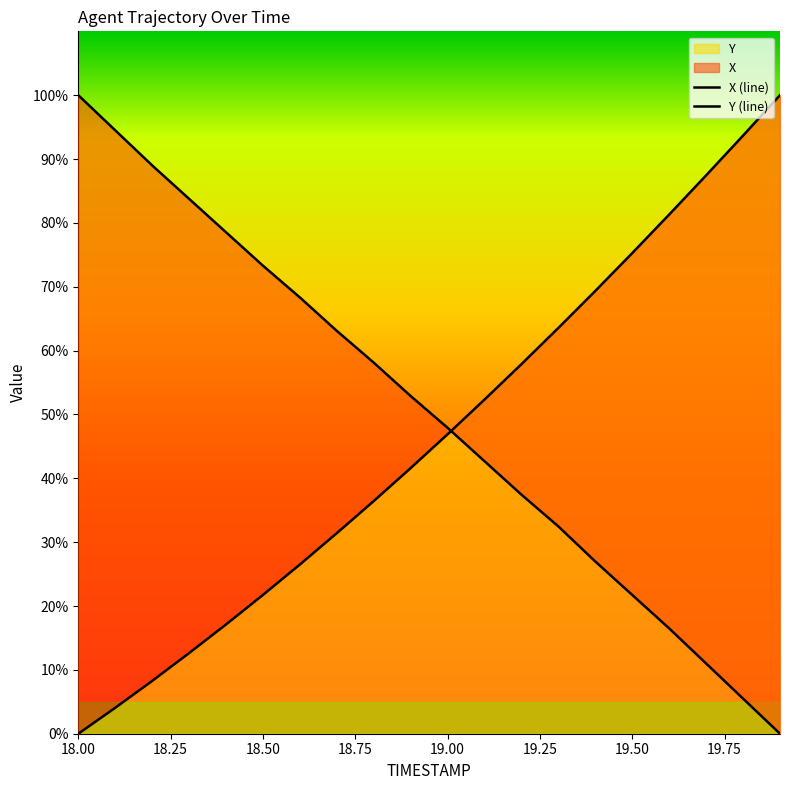

Does the chart display data point markers on the line(s)?

No